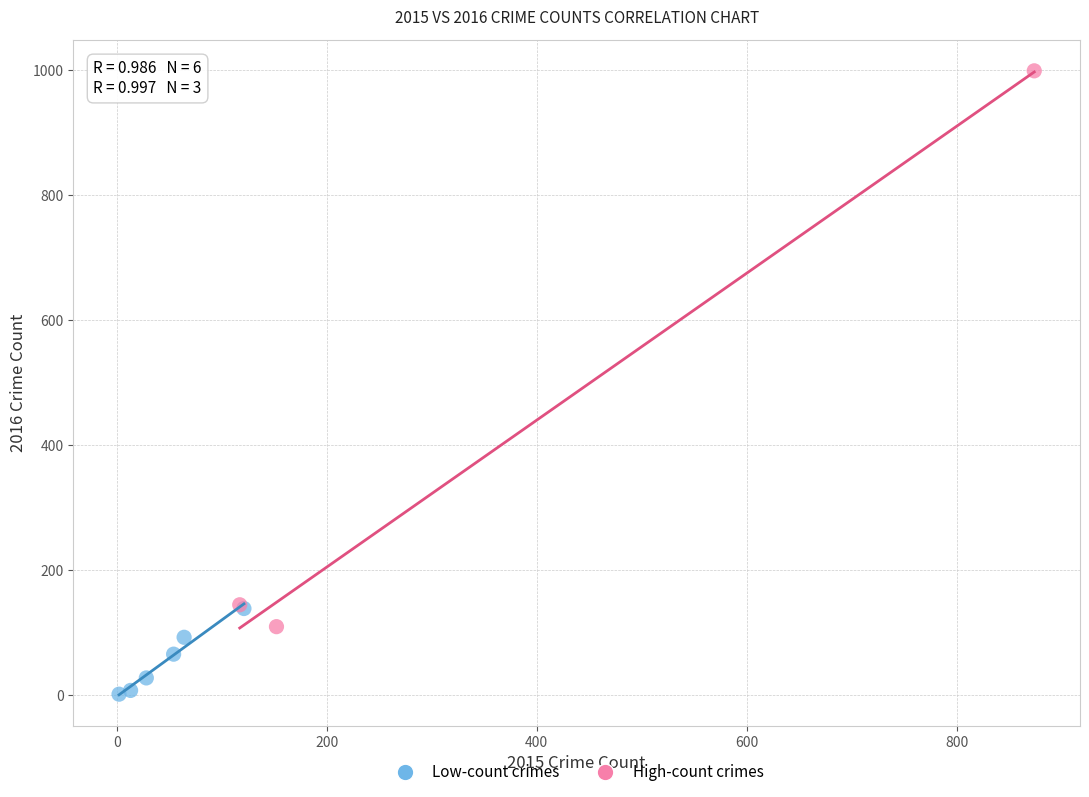

Which series contains the lowest Y value?

Low-count crimes